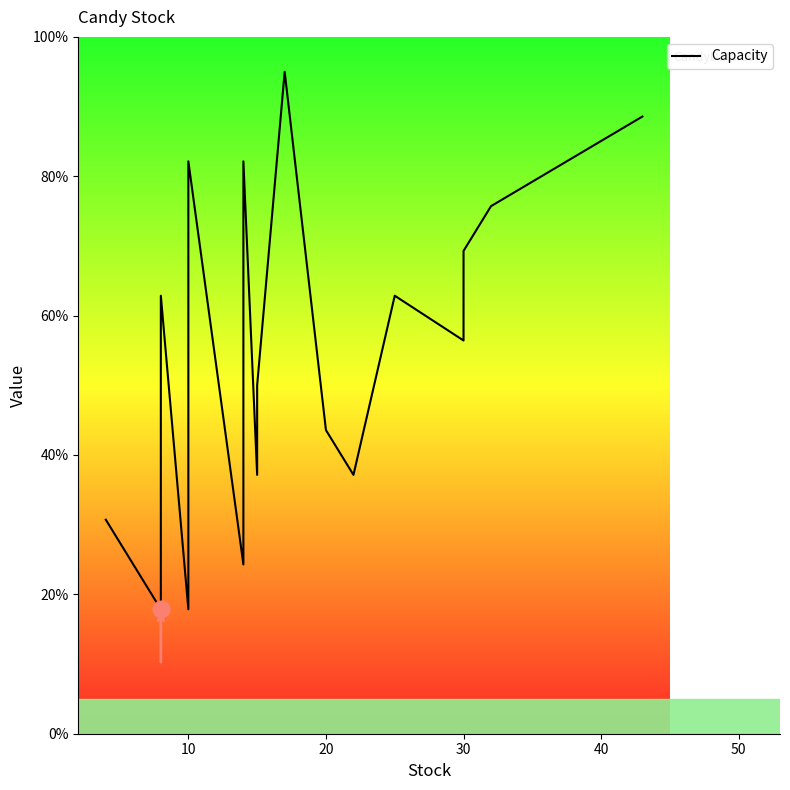

What is the sum of all values?

933.6